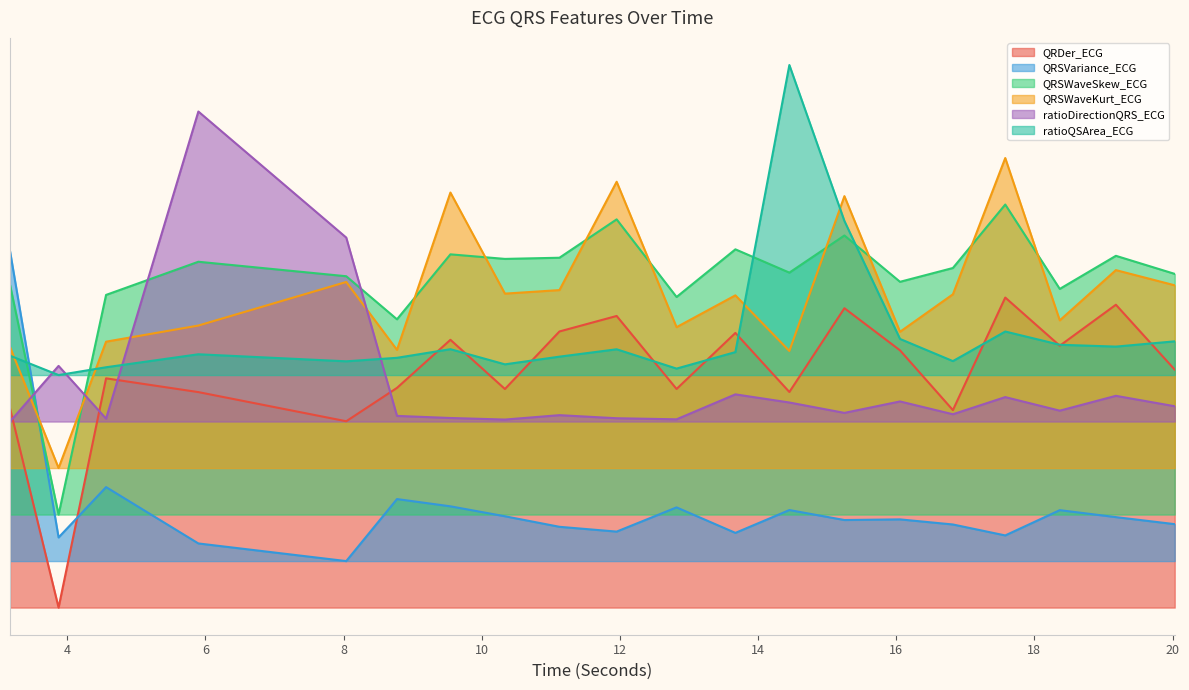

Which series changed the most between 5.8984375 and 10.3359375?

ratioDirectionQRS_ECG